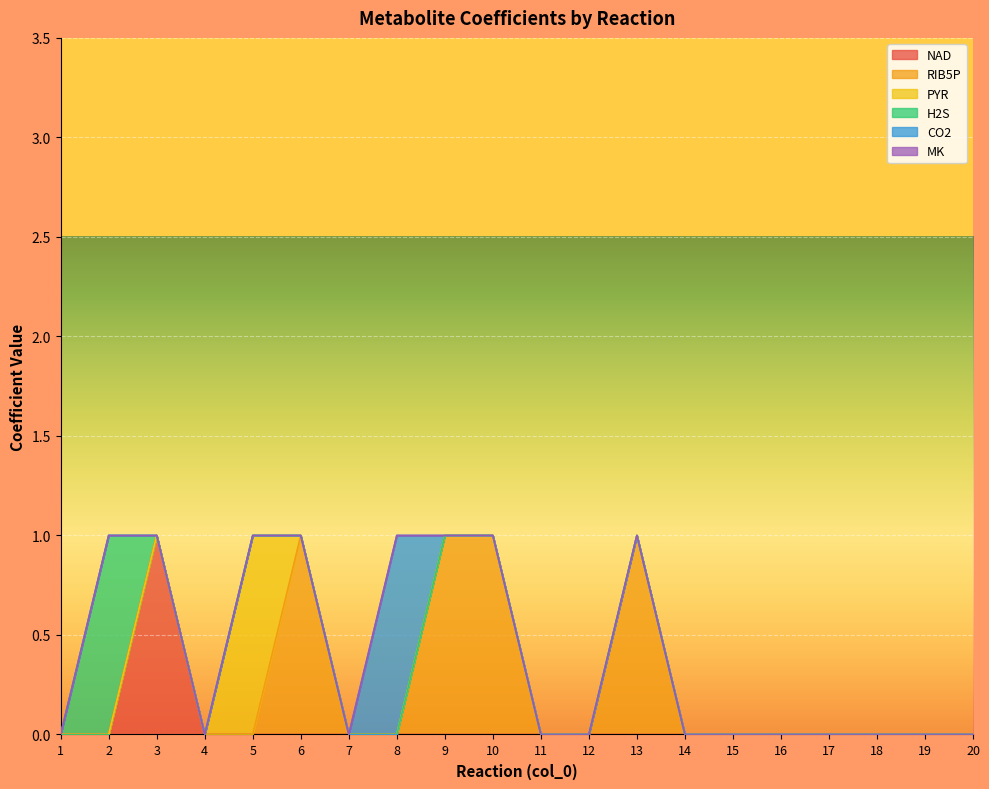

True or false: MK and H2S cross at least once.

False